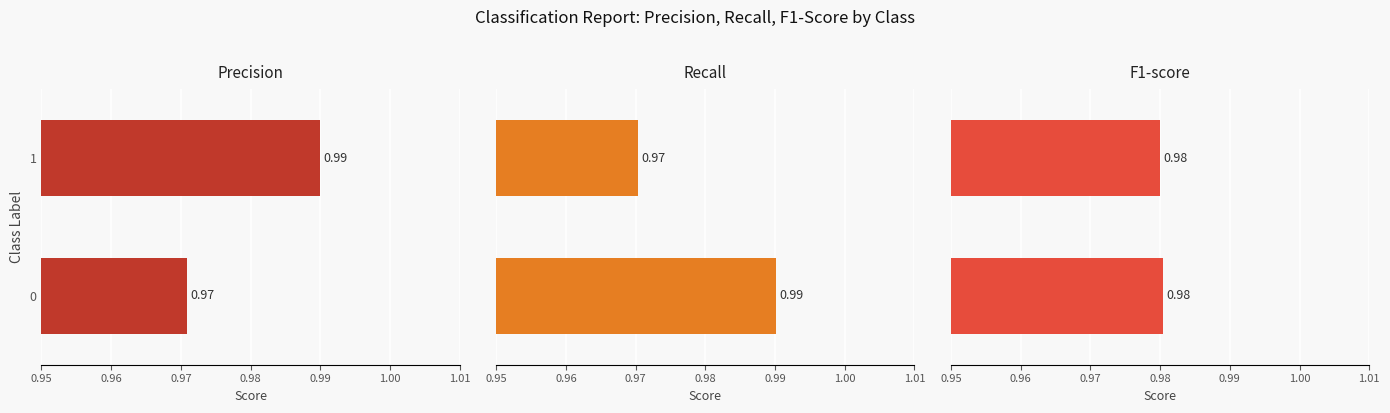

Rank the series at 0 from highest to lowest value.

recall, f1-score, precision